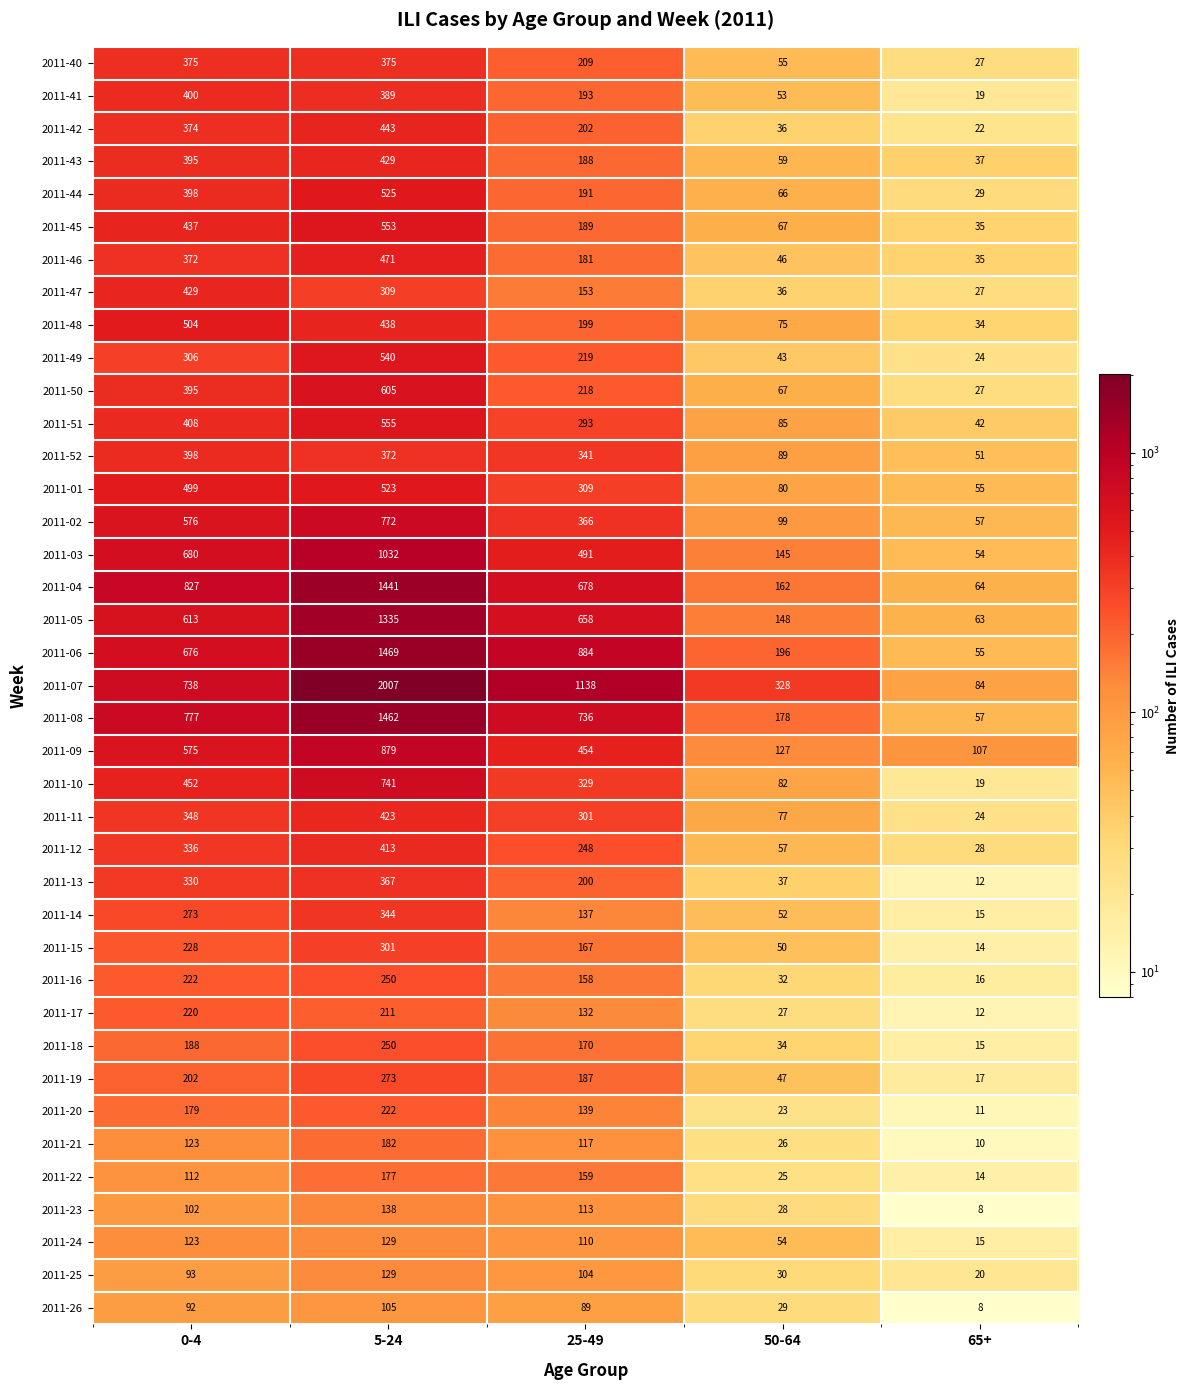

The 2011-02 series shows 576 at 0-4. True or false?

True